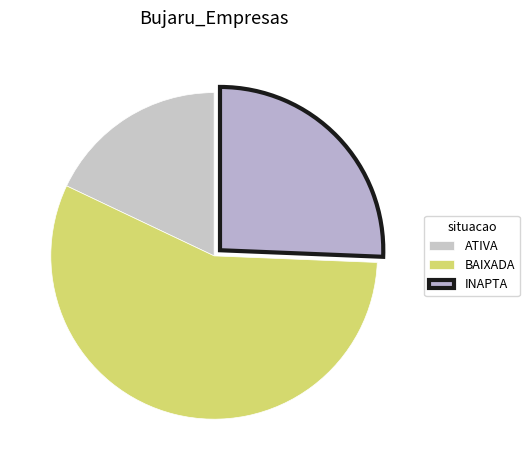

Is it true that ATIVA is 43% of the pie?

False